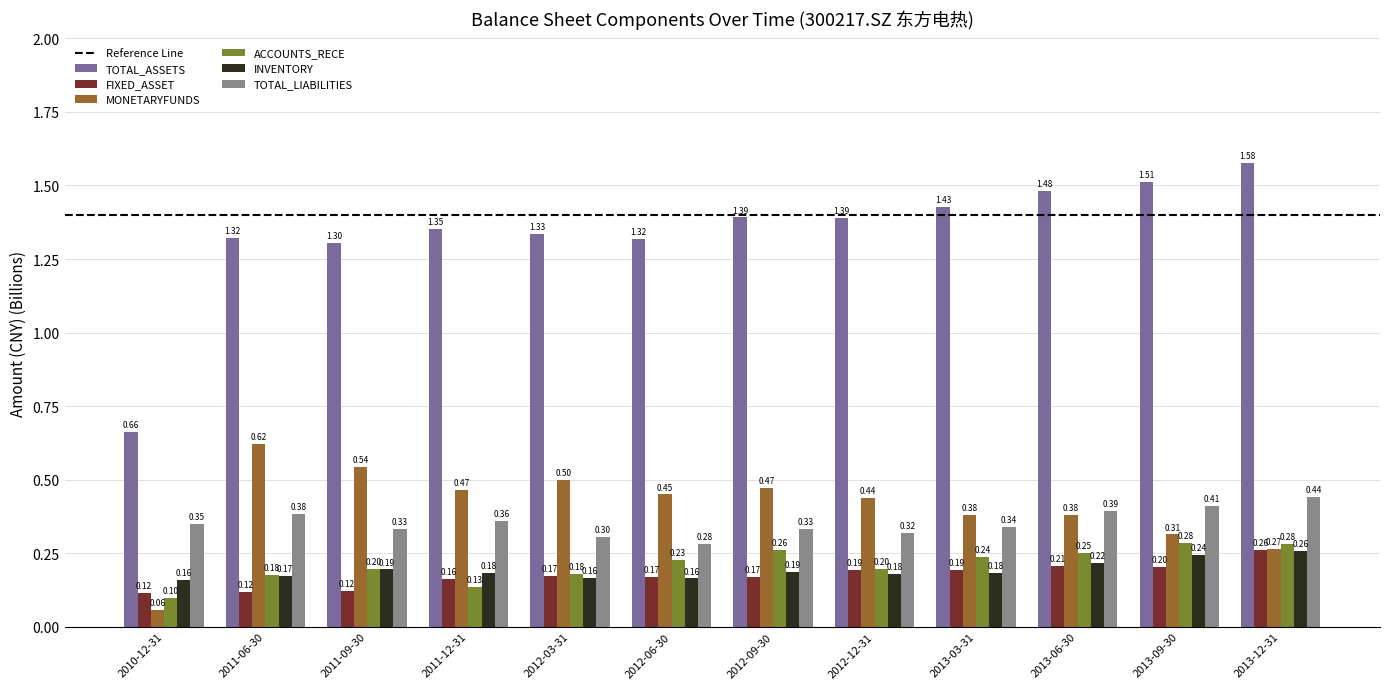

Reading left to right, list all the values displayed in this chart.

TOTAL_ASSETS: 0.7	1.3	1.3	1.4	1.3	1.3	1.4	1.4	1.4	1.5	1.5	1.6
FIXED_ASSET: 0.1	0.1	0.1	0.2	0.2	0.2	0.2	0.2	0.2	0.2	0.2	0.3
MONETARYFUNDS: 0.1	0.6	0.5	0.5	0.5	0.4	0.5	0.4	0.4	0.4	0.3	0.3
ACCOUNTS_RECE: 0.1	0.2	0.2	0.1	0.2	0.2	0.3	0.2	0.2	0.3	0.3	0.3
INVENTORY: 0.2	0.2	0.2	0.2	0.2	0.2	0.2	0.2	0.2	0.2	0.2	0.3
TOTAL_LIABILITIES: 0.3	0.4	0.3	0.4	0.3	0.3	0.3	0.3	0.3	0.4	0.4	0.4